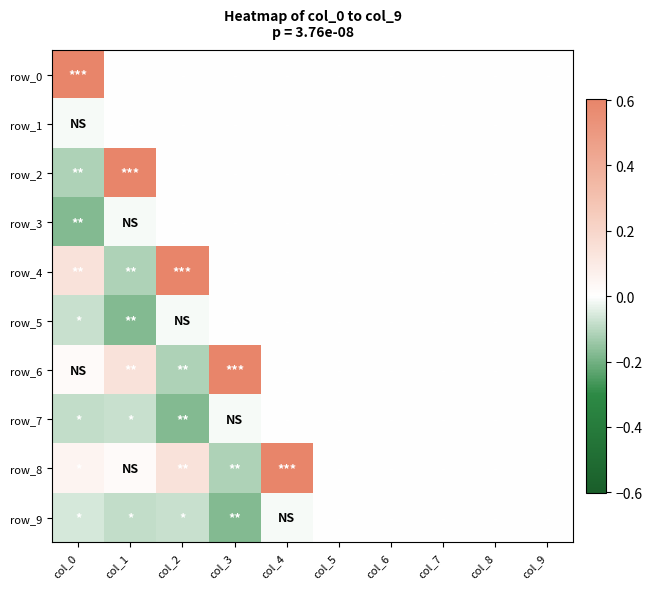

Which series has the largest total across all categories?

row_8